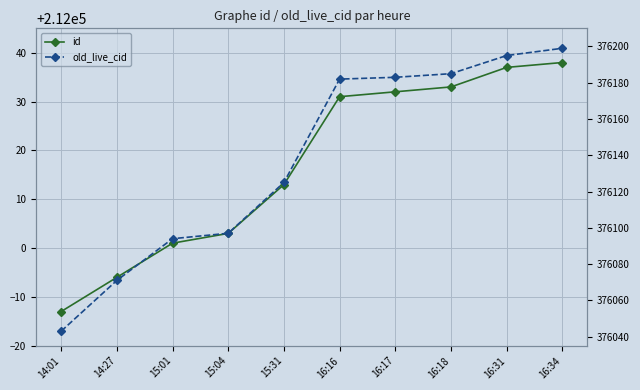

Which has a higher value, 15:31 or 16:16?

16:16